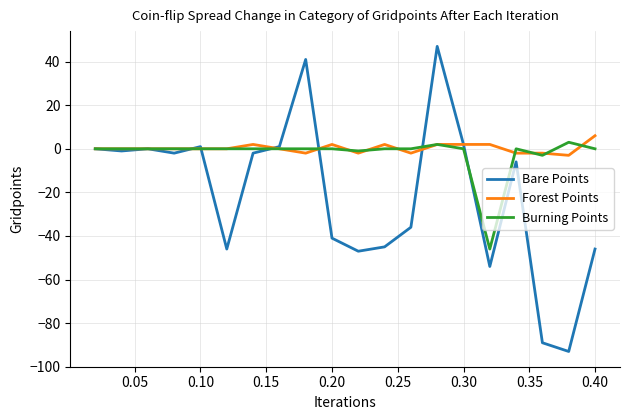

Which series has the widest spread of values?

Bare Points